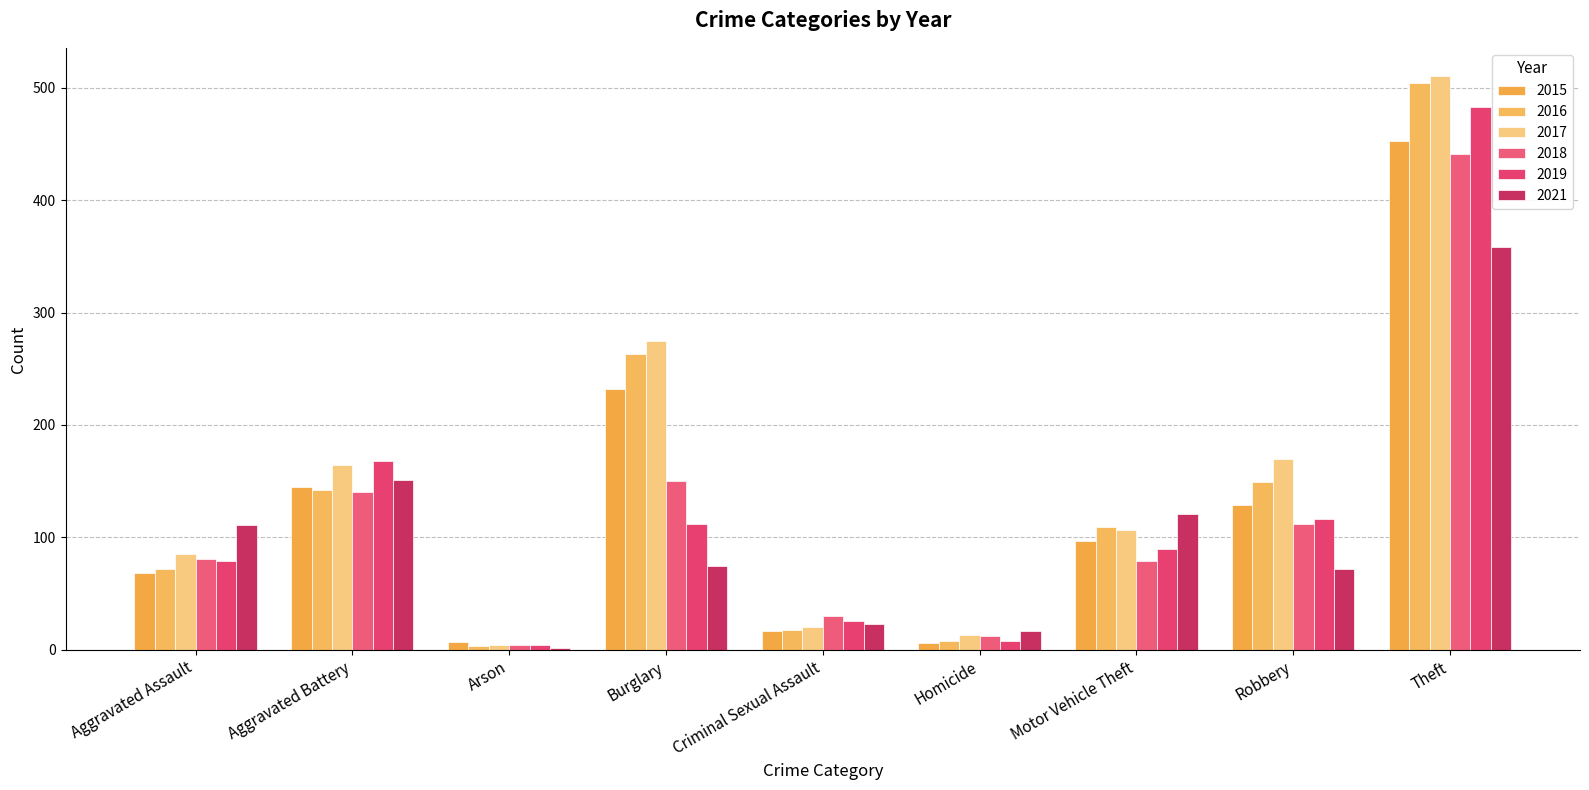

Which series has the widest spread of values?

2017